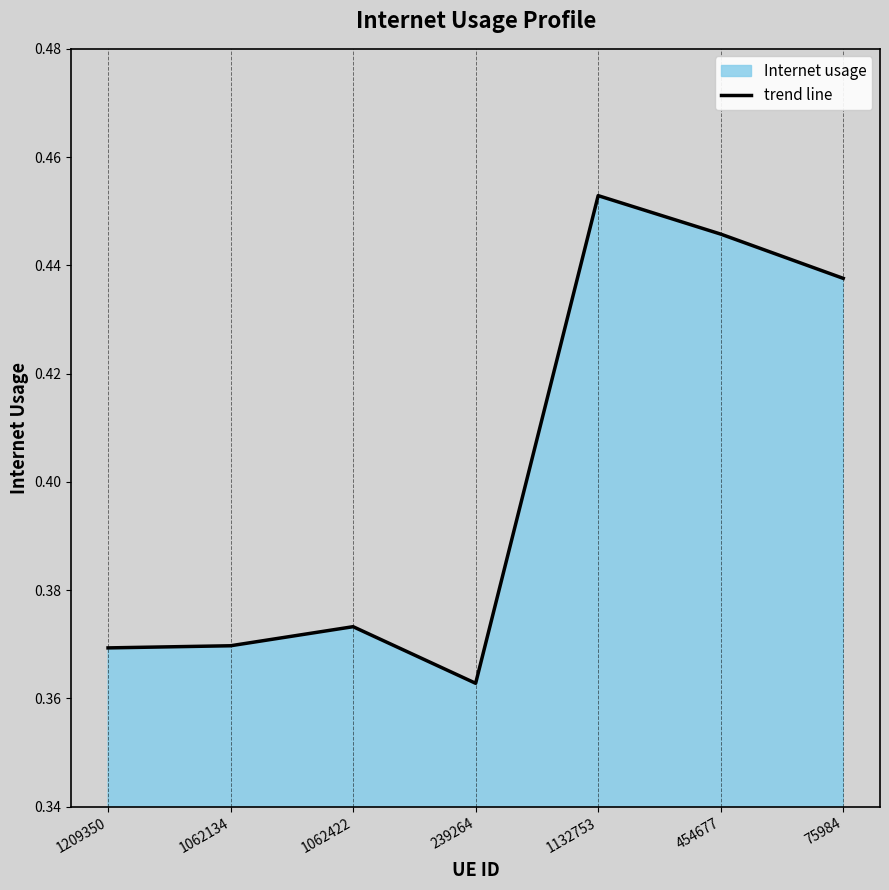

What is the smallest value displayed?

0.4